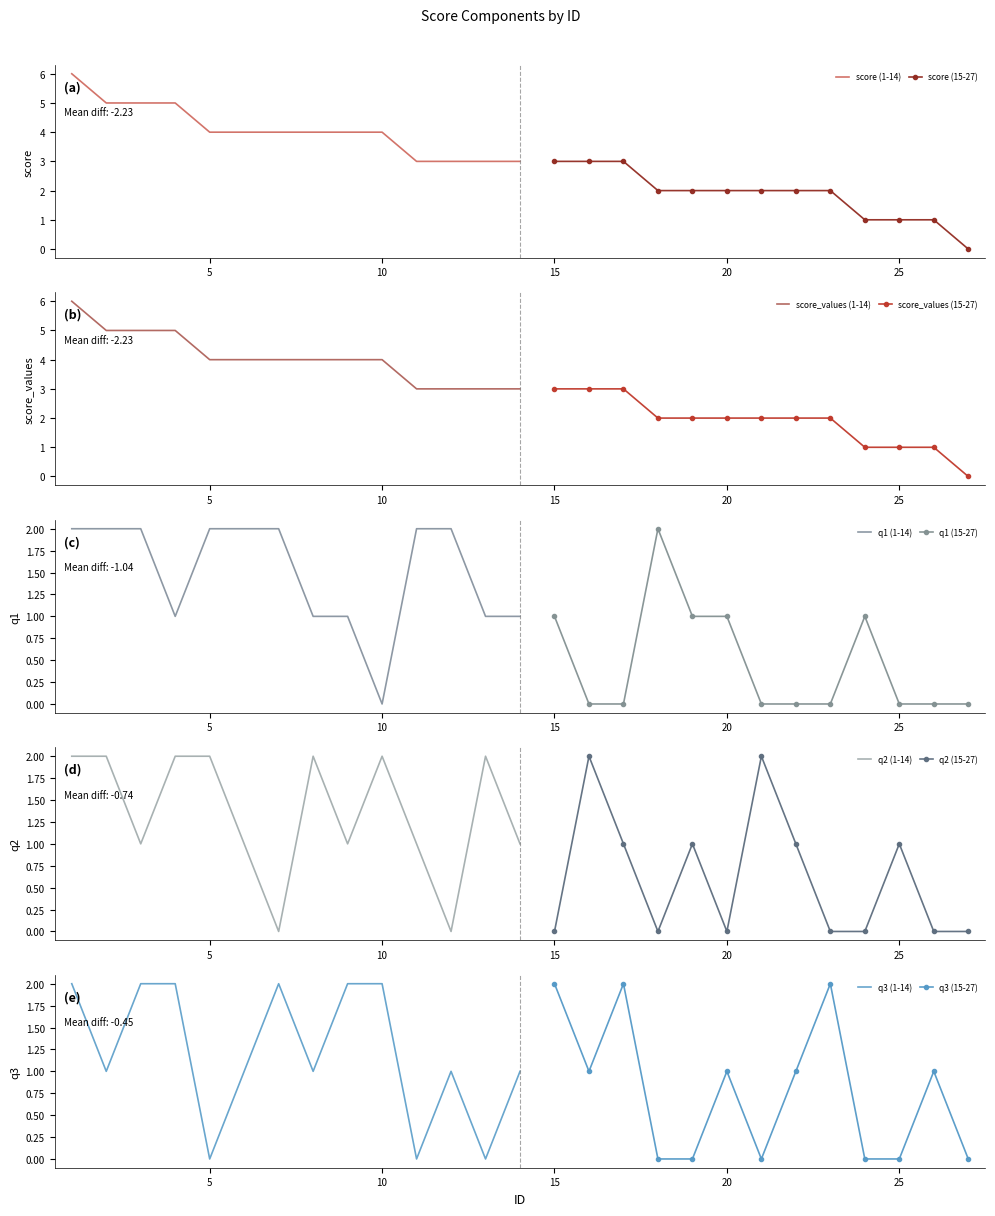

At which category is the sum across all series the highest?

1